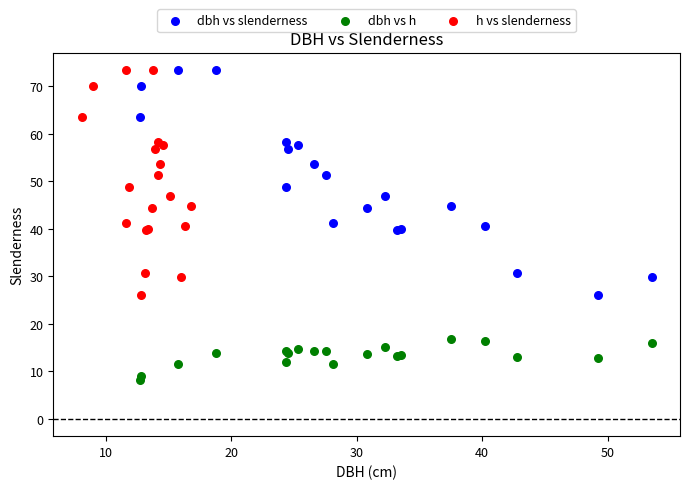

Which series reaches the minimum Y coordinate?

dbh vs h